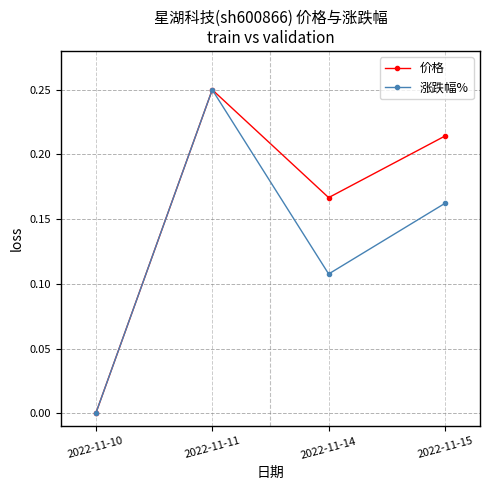

Does the chart display data point markers on the line(s)?

Yes